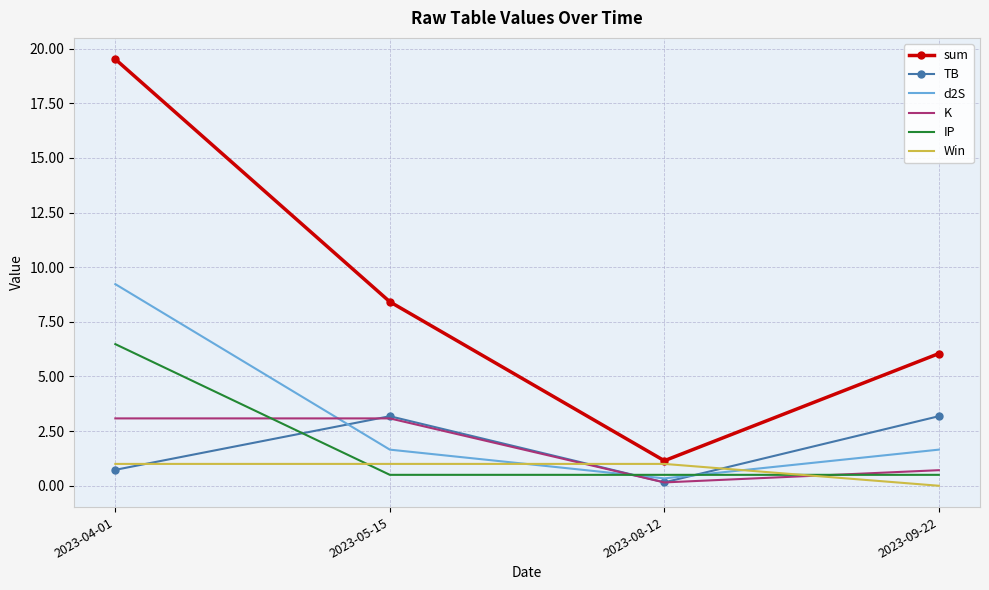

True or false: TB and sum intersect in this chart.

False